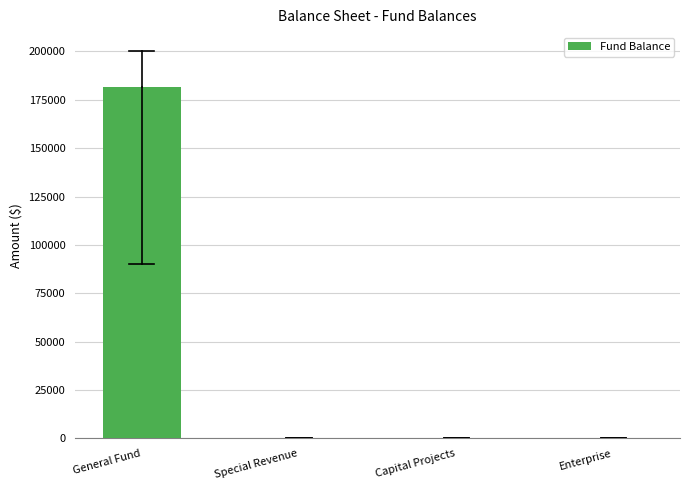

The value at Enterprise is 76389. True or false?

False